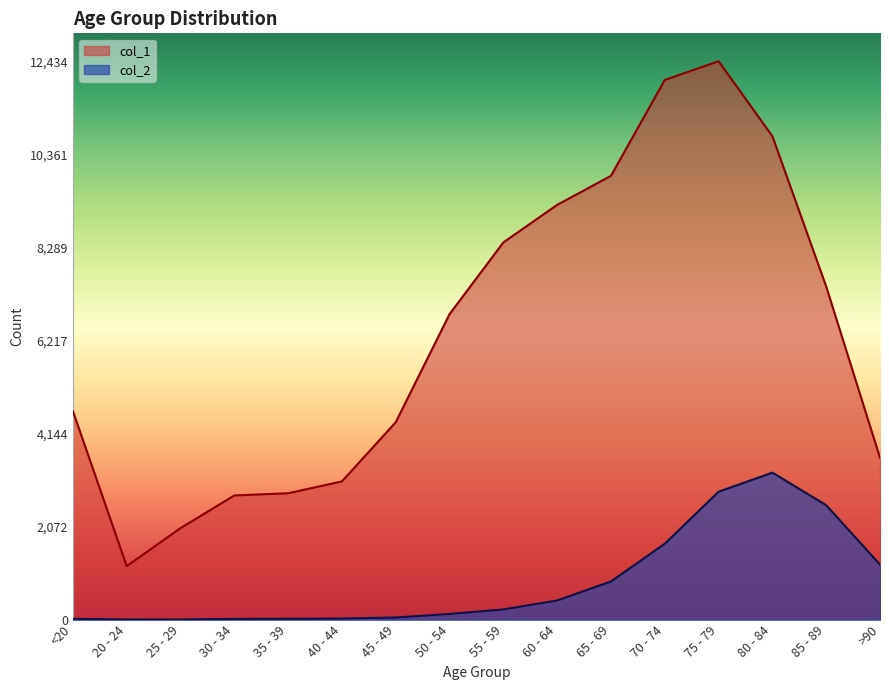

What is the label of the 5th point from the left?

35 - 39